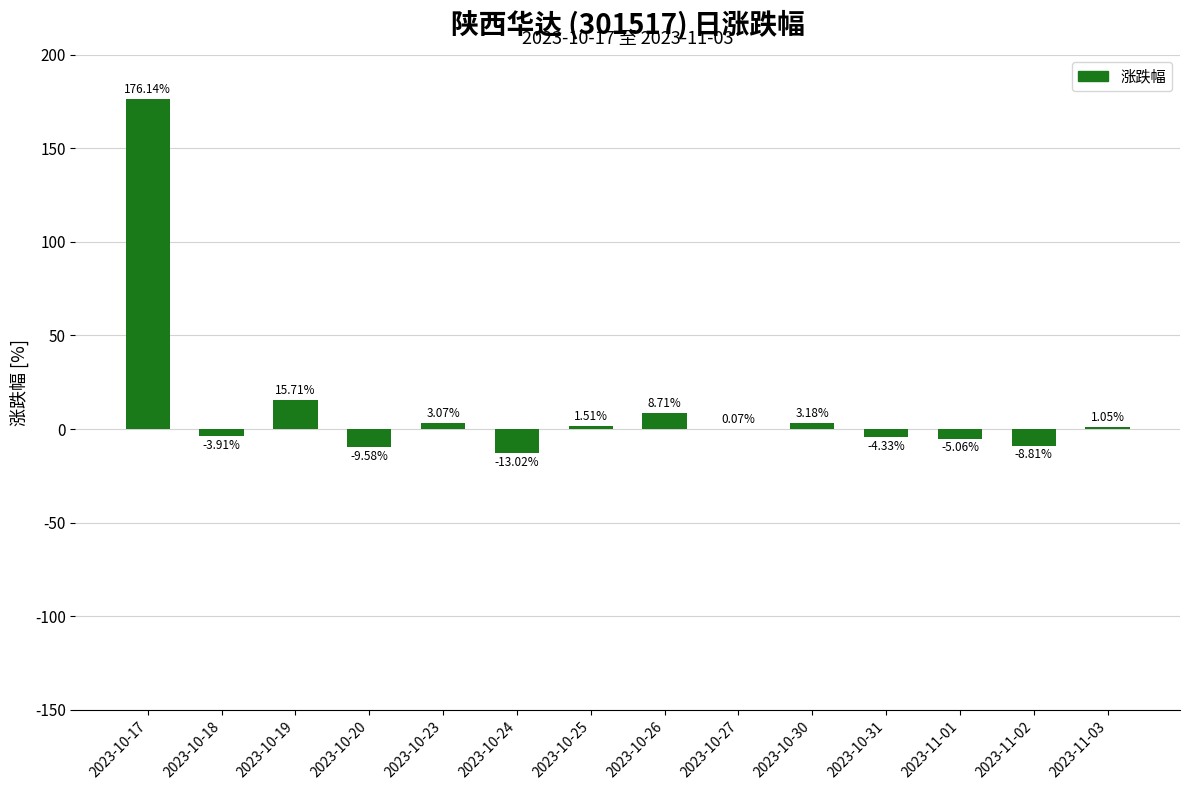

What is the sum of the values at 2023-10-26 and 2023-11-01?

3.7